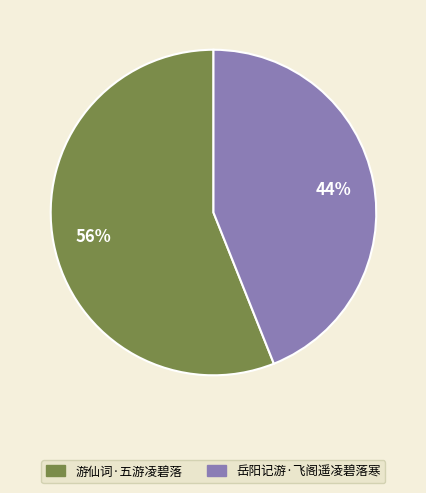

Rank the categories by value from highest to lowest.

游仙词·五游凌碧落, 岳阳记游·飞阁遥凌碧落寒